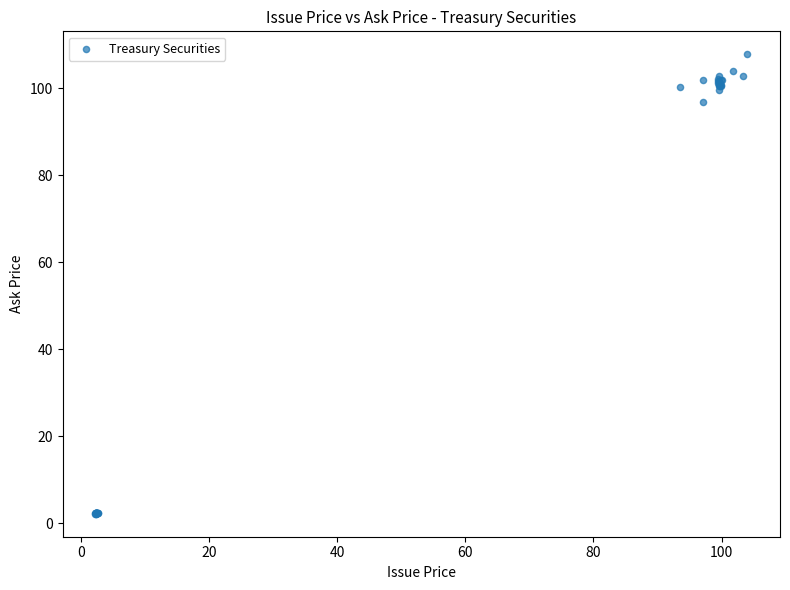

What Y value in the scatter plot is closest to 54?

96.9